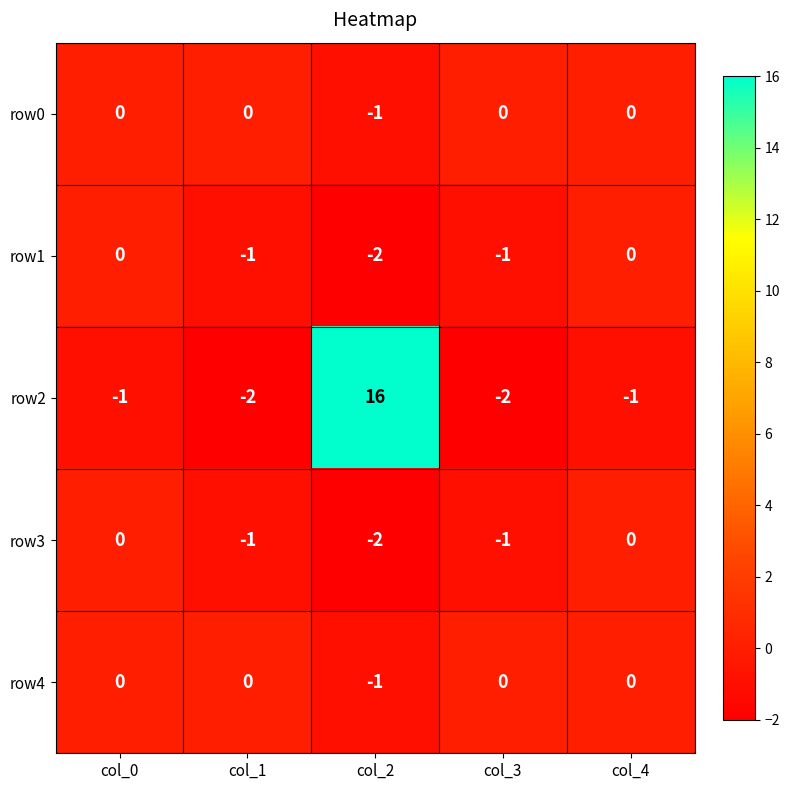

Is the value of row4 at col_3 greater than the value of row2 at col_3?

Yes